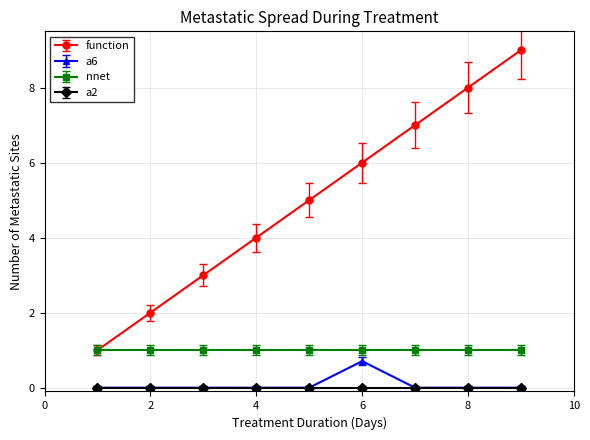

At how many categories does at least one series exceed 0?

9